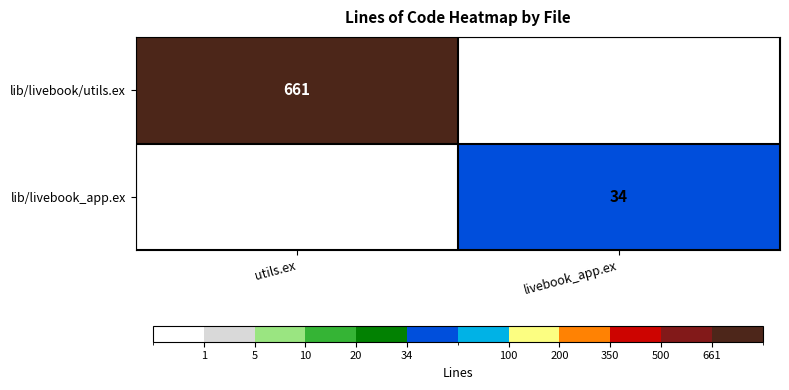

Is it true that lib/livebook_app.ex equals 53 at livebook_app.ex?

False